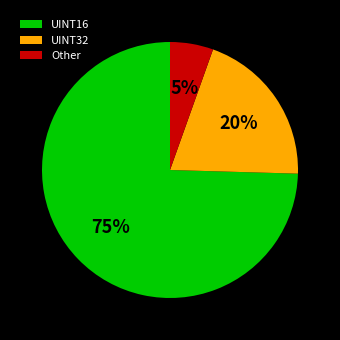

Which category has the smallest portion of the pie?

Other